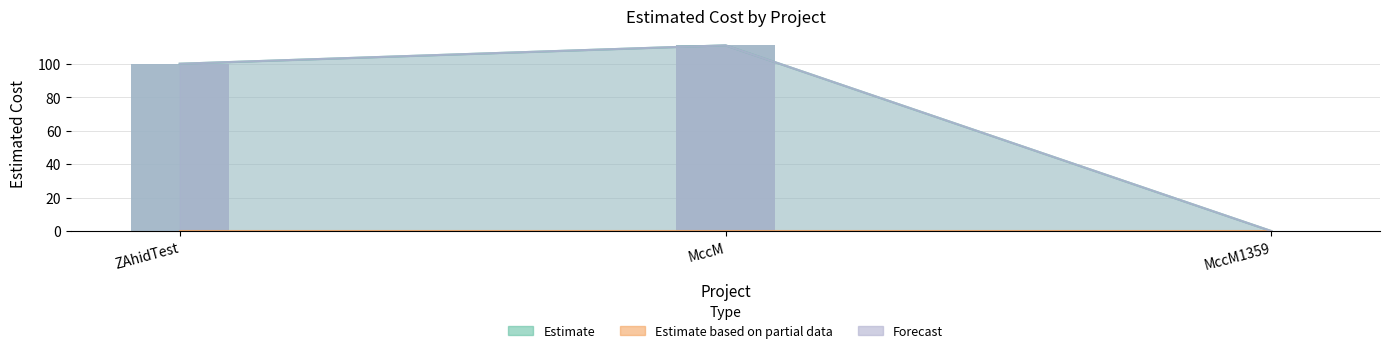

What is the difference between the maximum and minimum values in the Estimate series?

111